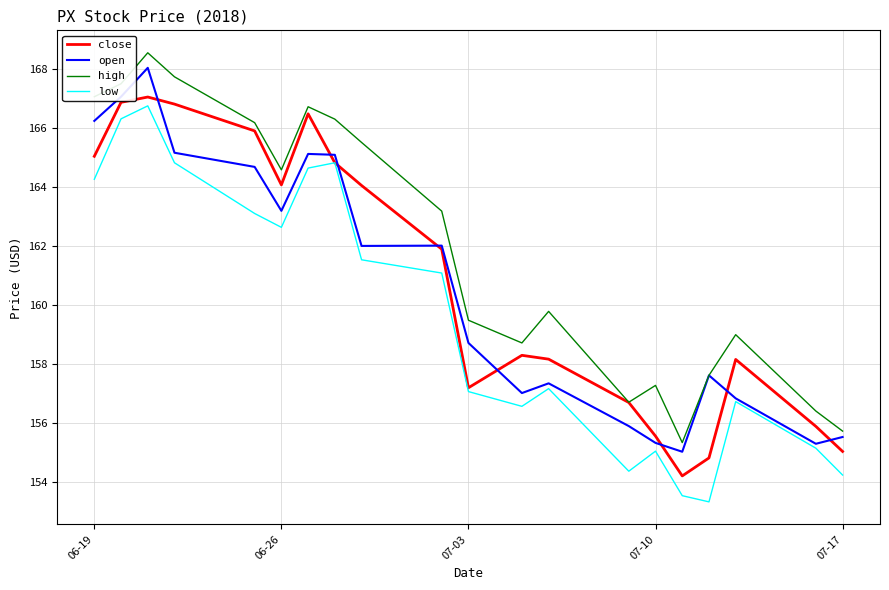

Does the chart have visible grid lines?

Yes